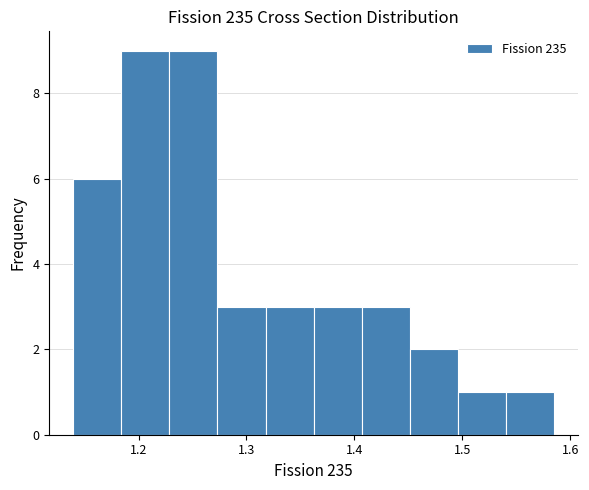

Reading left to right, transcribe this chart: for each bar, give the range it covers on the x-axis and its height. Neither the bar edges nor the heights are printed on the chart, so give them approximately, as read against the axes.

1.14 to 1.18: 6
1.18 to 1.23: 9
1.23 to 1.27: 9
1.27 to 1.32: 3
1.32 to 1.36: 3
1.36 to 1.41: 3
1.41 to 1.45: 3
1.45 to 1.50: 2
1.50 to 1.54: 1
1.54 to 1.58: 1